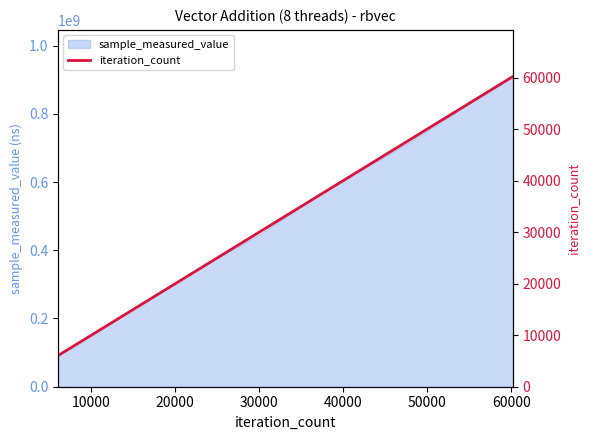

What is the value of the 7th point from the left?

42154